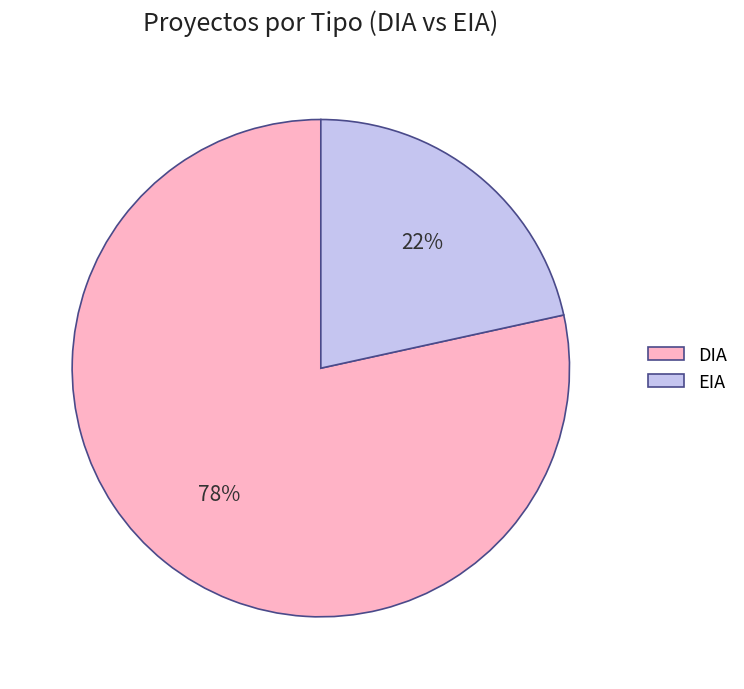

To the nearest percent, what portion does DIA represent?

78%